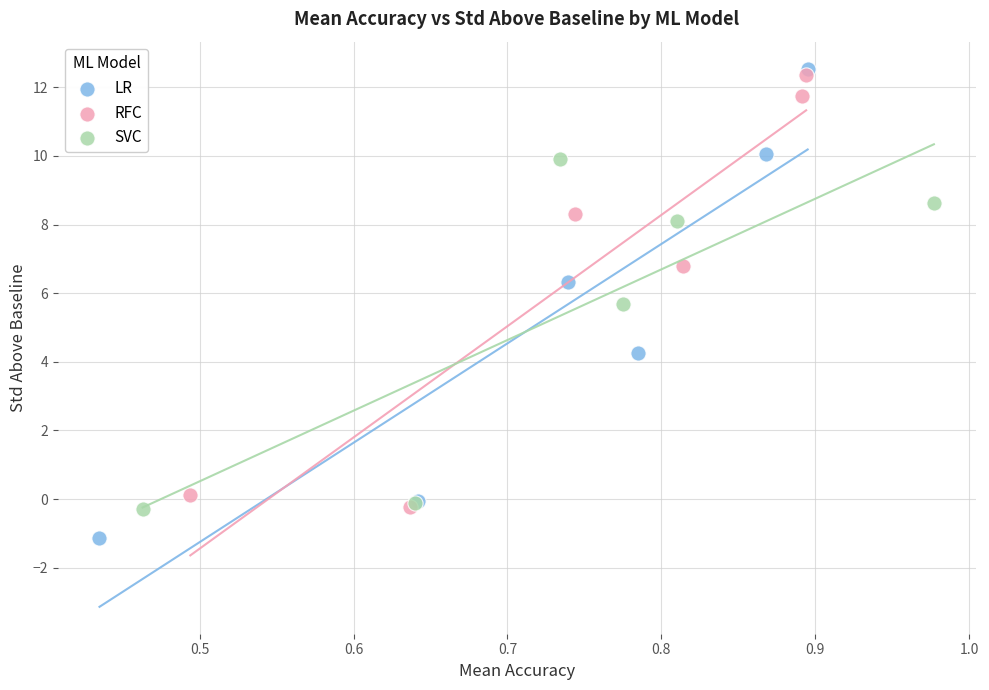

Which series reaches the maximum Y coordinate?

LR